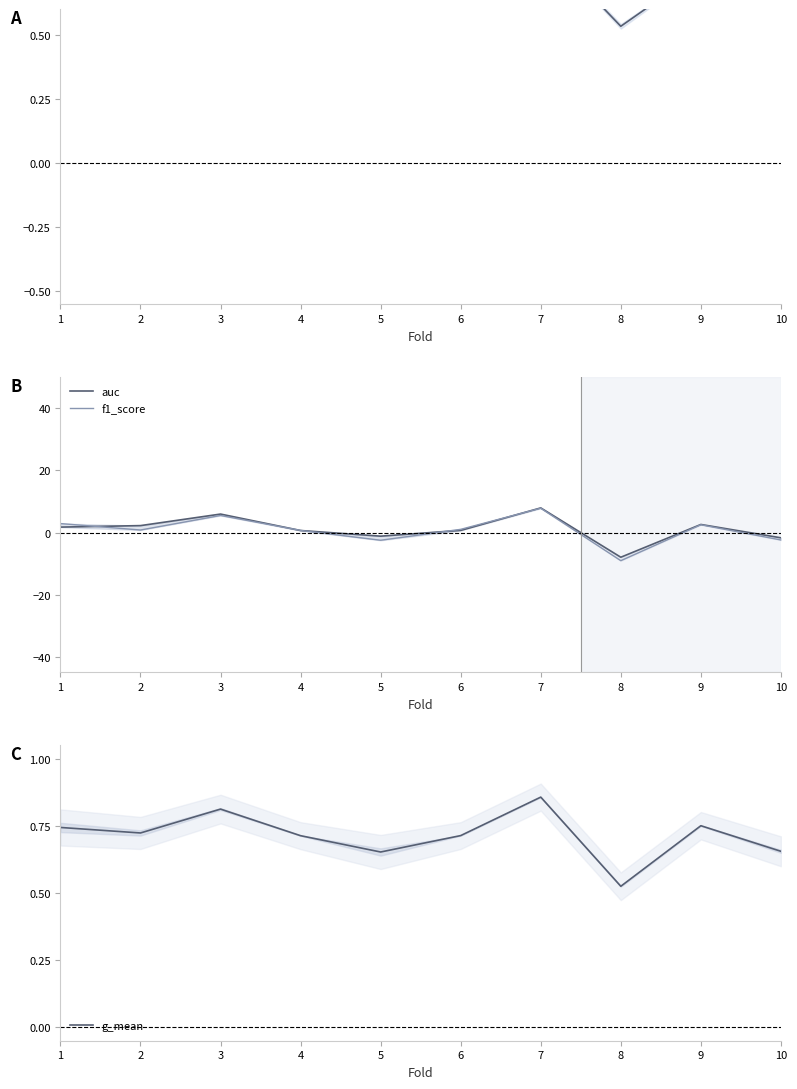

What is the difference between the second highest and minimum values in the auc series?

13.9